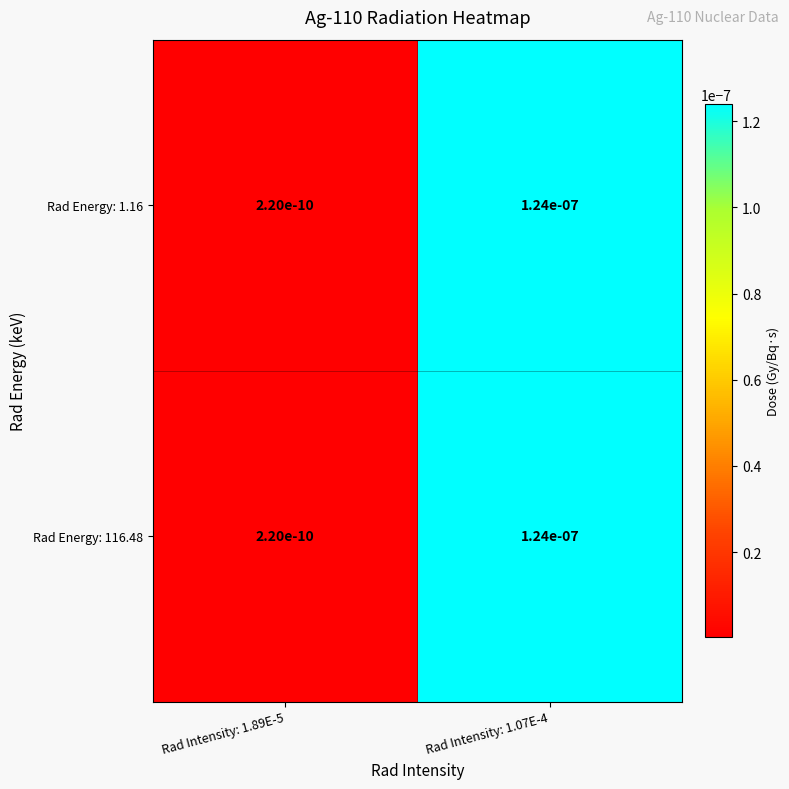

Is the value of Rad Energy: 116.48 at Rad Intensity: 1.89E-5 greater than the value of Rad Energy: 1.16 at Rad Intensity: 1.07E-4?

No